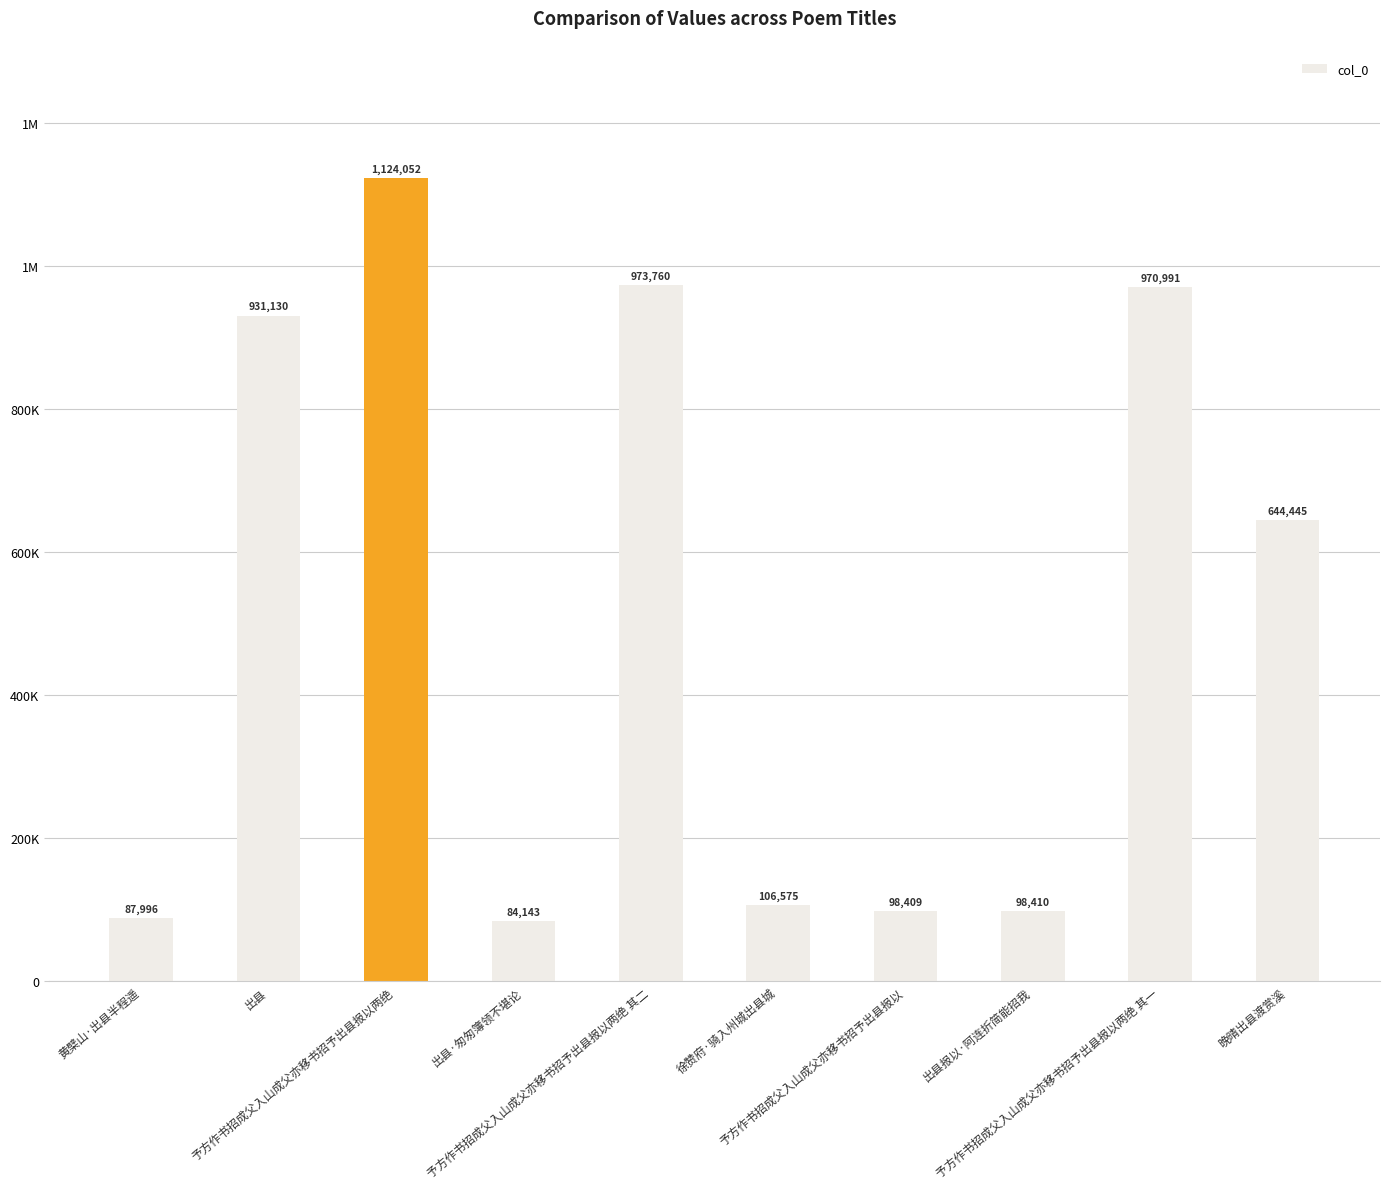

Are the bars horizontal?

No